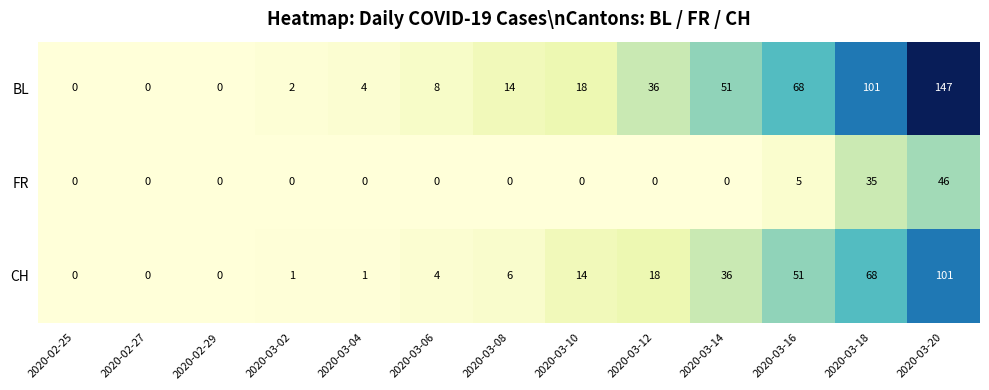

Is the value of FR at 2020-02-27 greater than the value of CH at 2020-03-10?

No